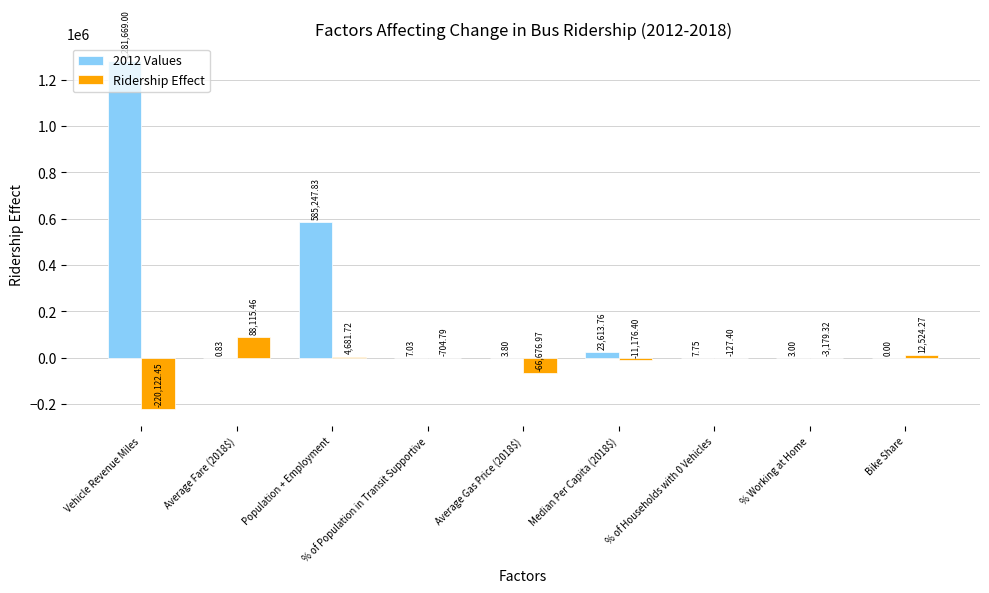

Is the value of 2012 Values at Median Per Capita (2018$) greater than the value of Ridership Effect at % Working at Home?

Yes